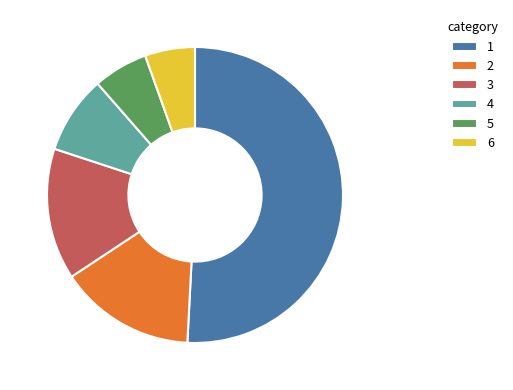

What is the smallest slice in the pie chart?

6